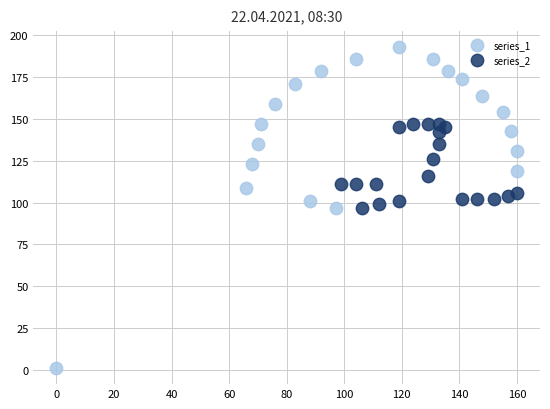

Which series reaches the maximum Y coordinate?

series_1